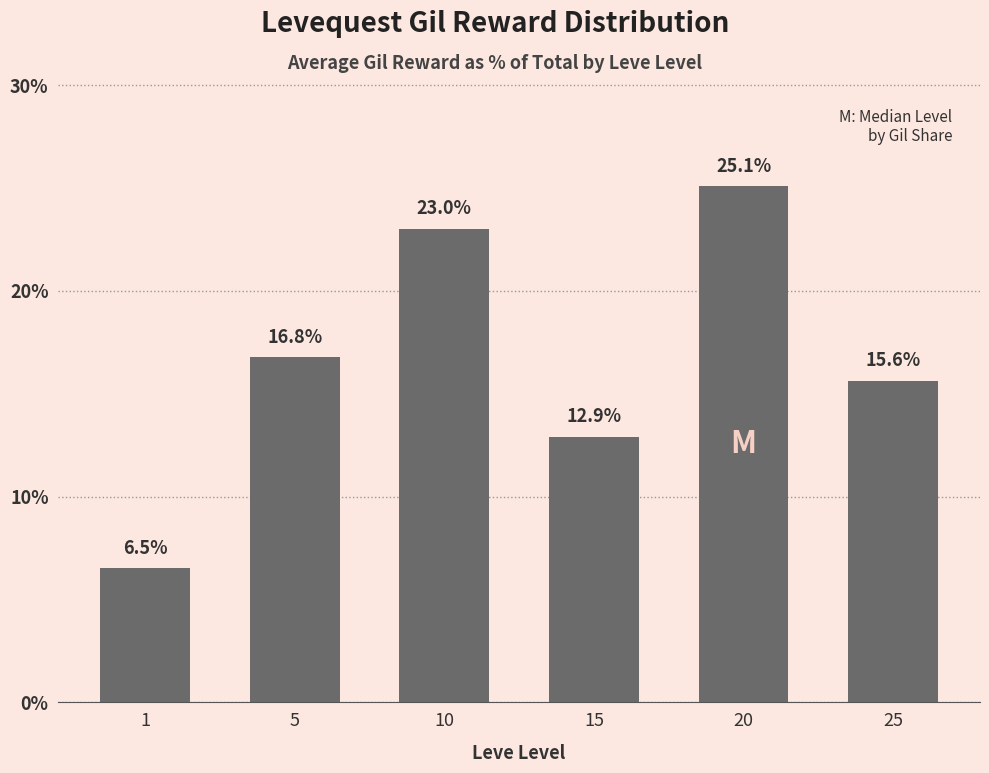

How many data points are above 16?

3